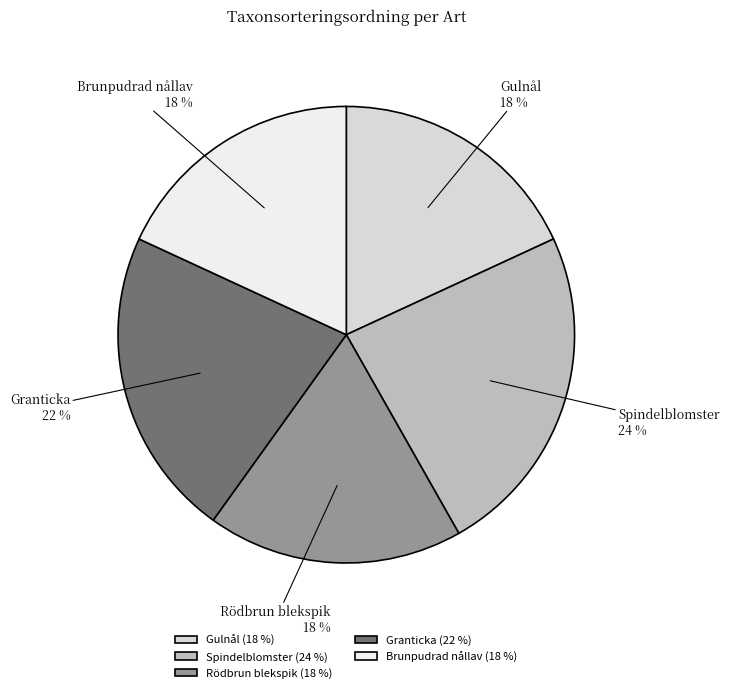

How many slices are in this pie chart?

5